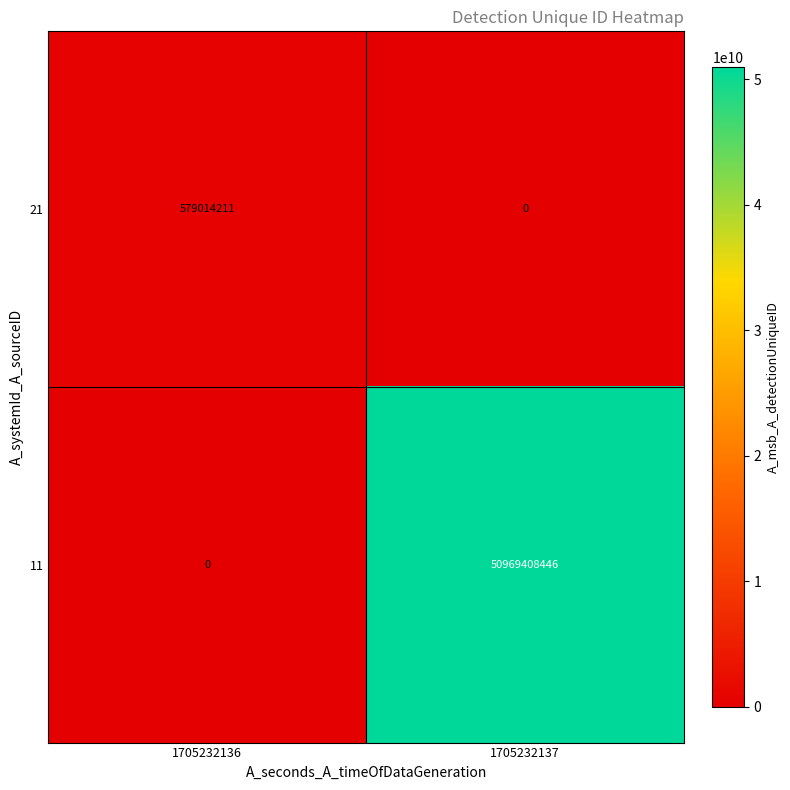

Count the number of categories in the chart.

2